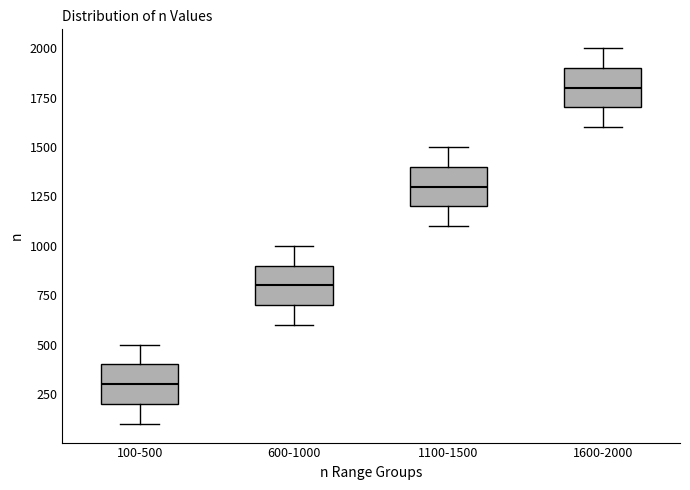

Reading left to right, read every box against the y-axis: the position of its median line, the range the box covers, and the ends of its whiskers. The values are not printed on the chart, so give them approximately, as read against the axis.

100-500: median 300, box 200 to 400, whiskers 100 to 500
600-1000: median 800, box 700 to 900, whiskers 600 to 1000
1100-1500: median 1300, box 1200 to 1400, whiskers 1100 to 1500
1600-2000: median 1800, box 1700 to 1900, whiskers 1600 to 2000